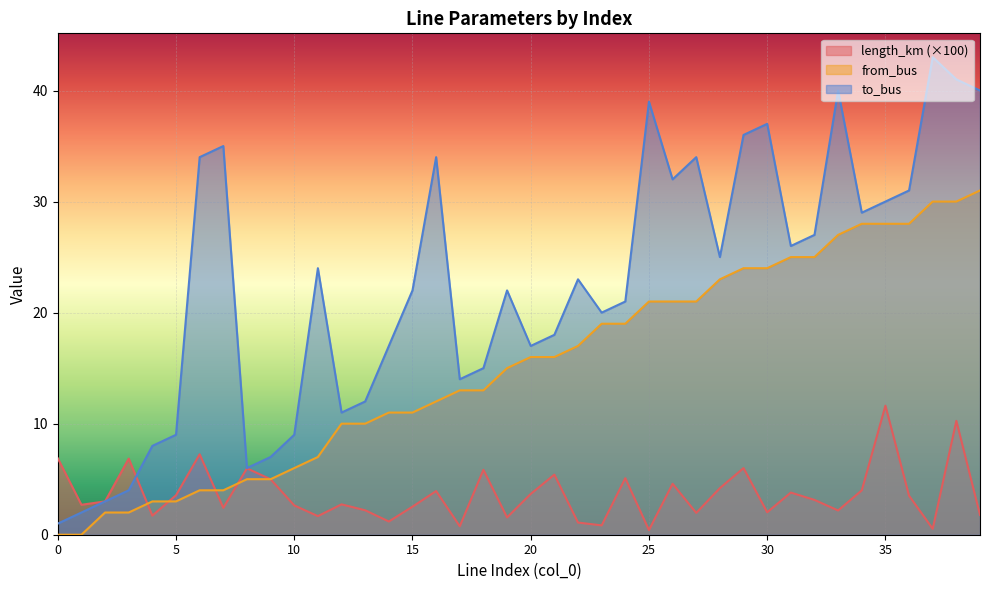

True or false: from_bus and to_bus cross at least once.

False